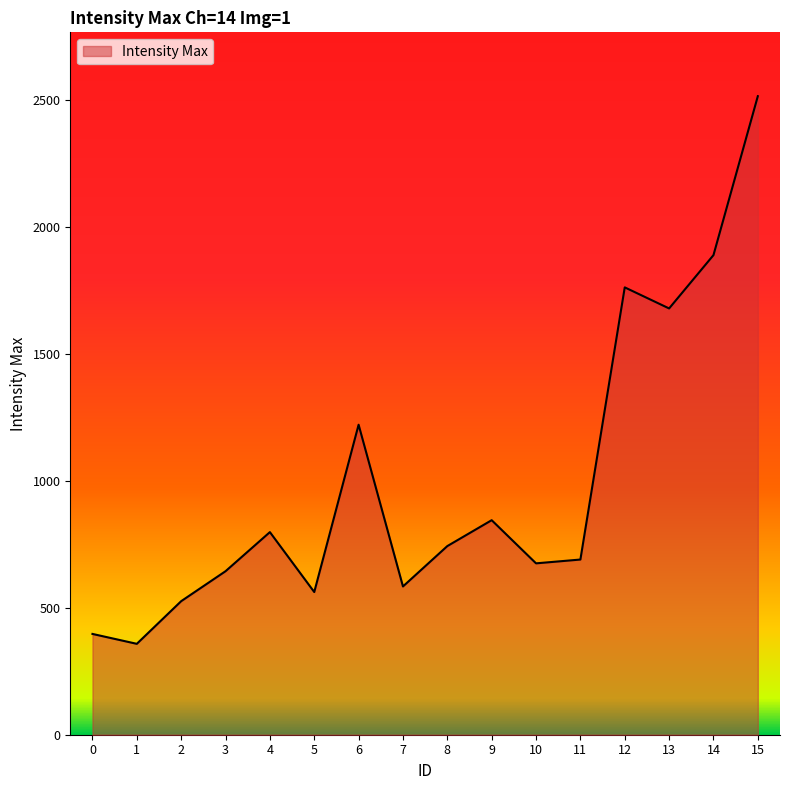

What is the difference between the values at 9 and 15?

1670